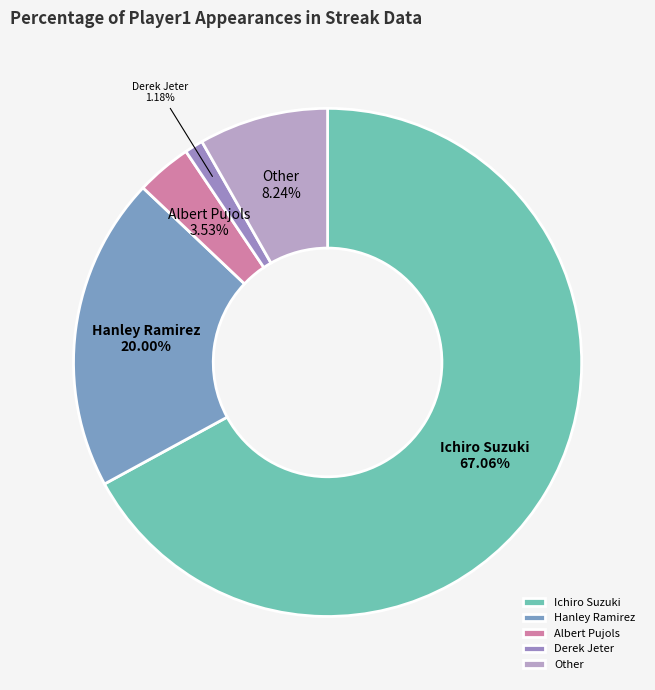

What percentage is the Derek Jeter slice, to the nearest percent?

1%